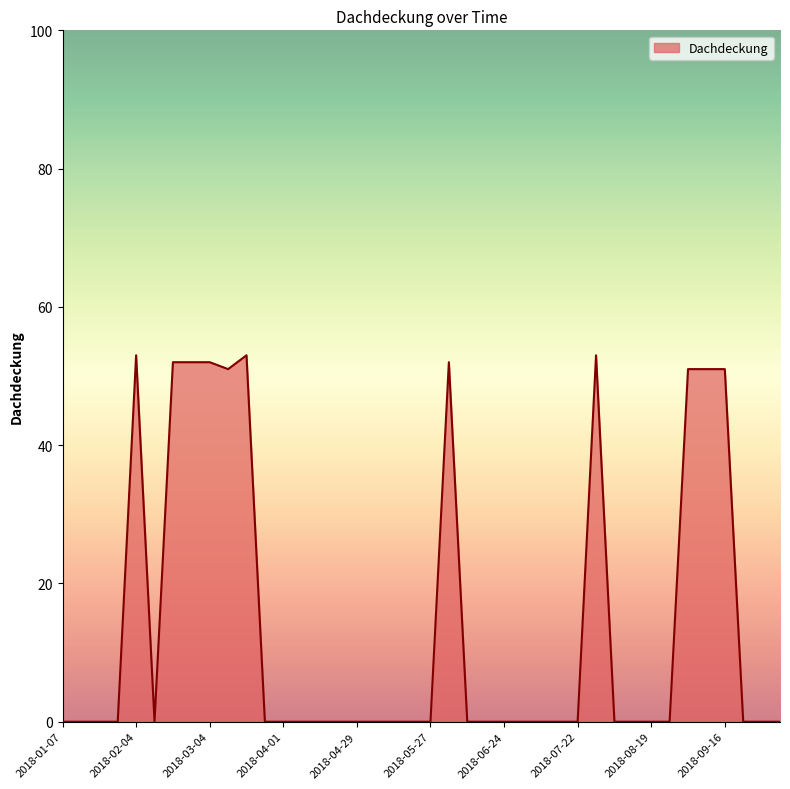

What is the maximum value shown in the chart?

53